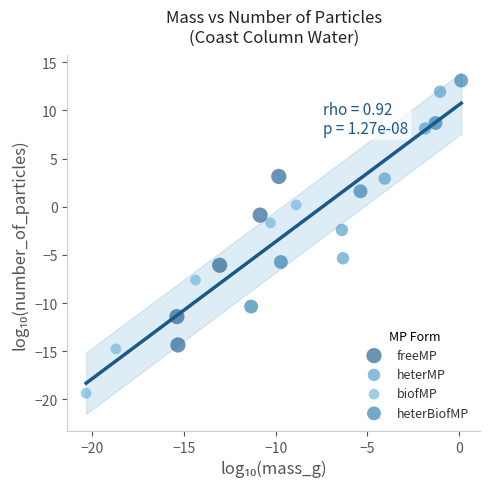

Which series has the largest Y range (max minus min)?

heterBiofMP